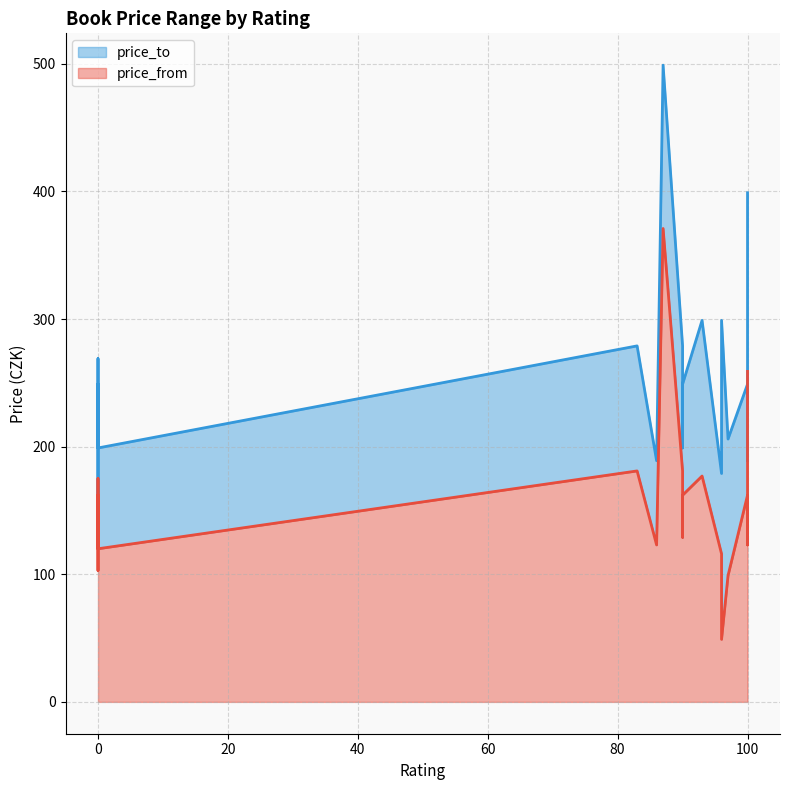

Is it true that price_from equals 247 at 0?

False